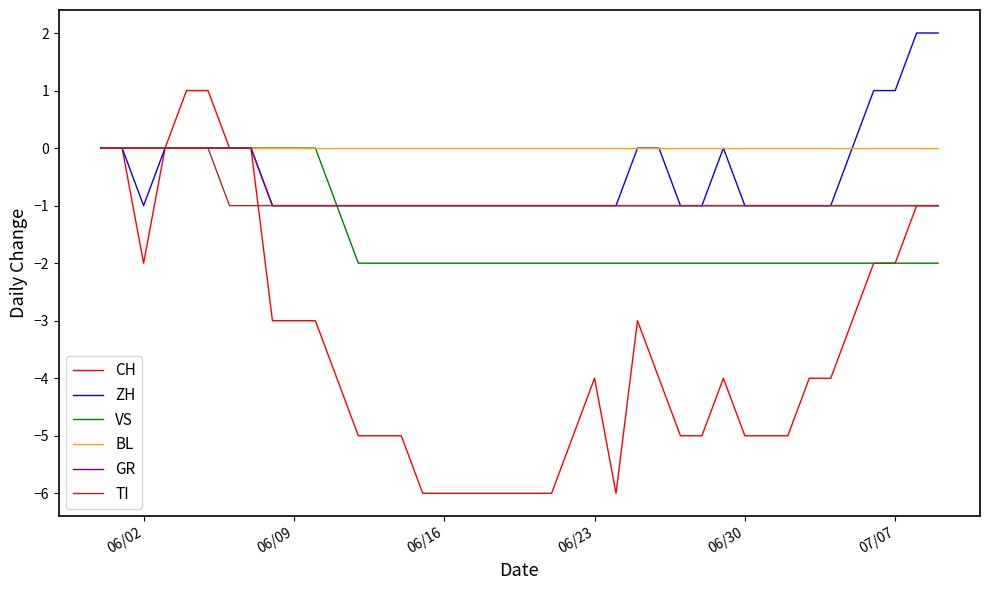

Which series has the largest total across all categories?

BL